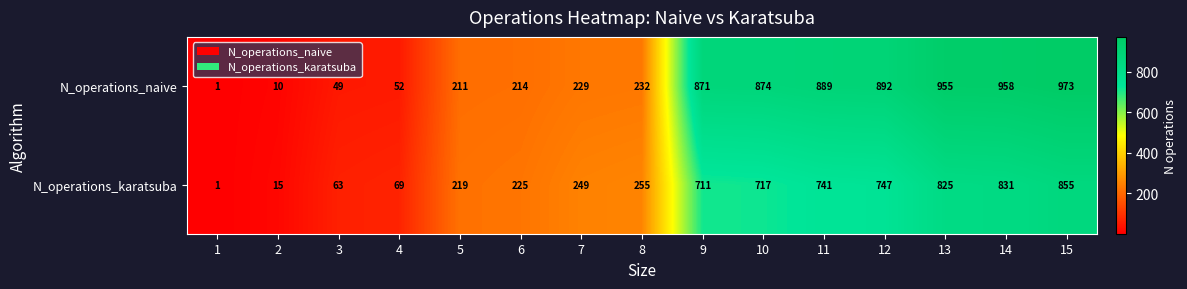

Which series has the largest range (max minus min)?

N_operations_naive